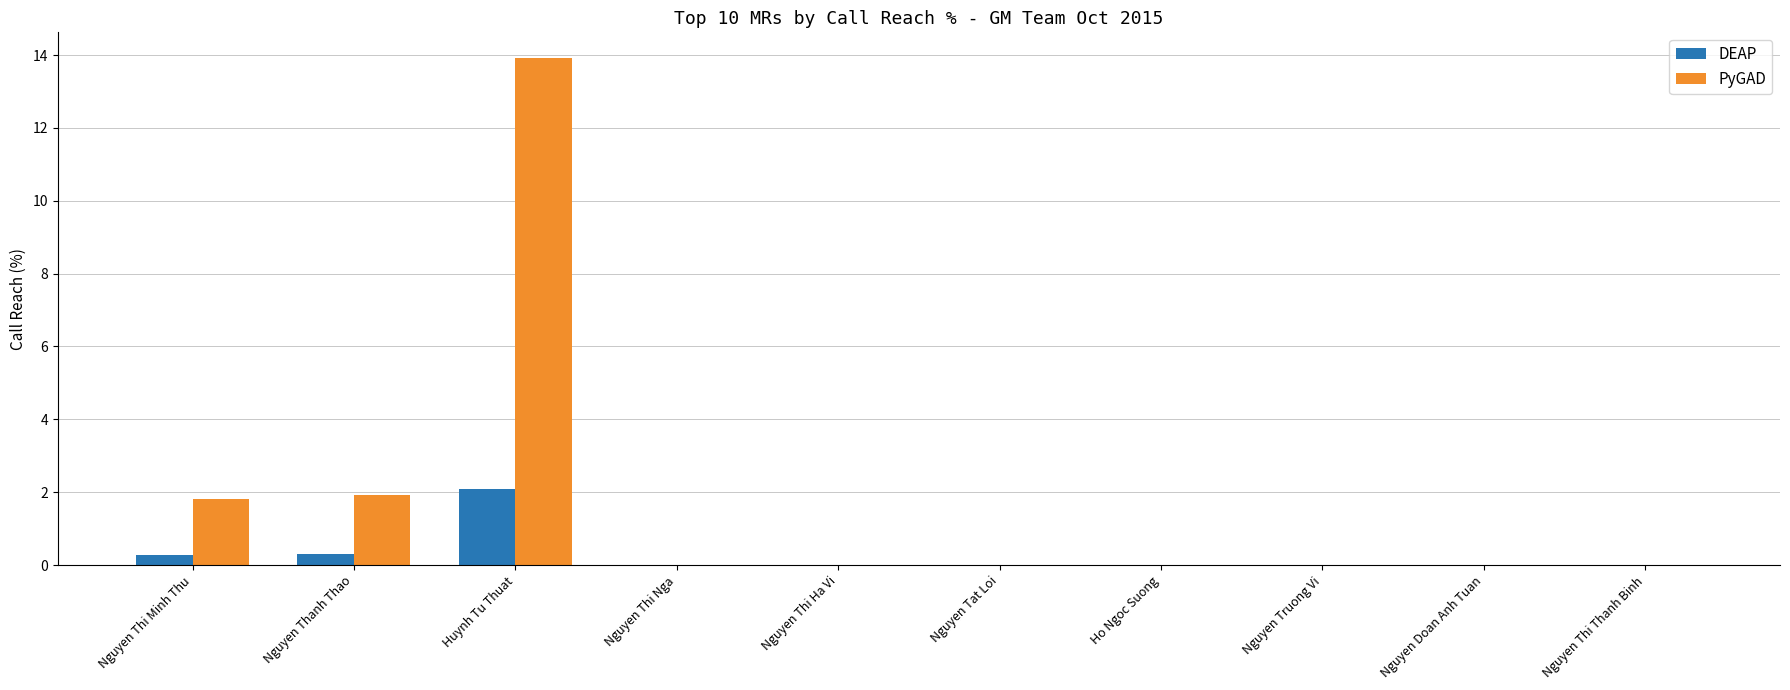

Which series changed the most between Nguyen Thi Minh Thu and Ho Ngoc Suong?

PyGAD